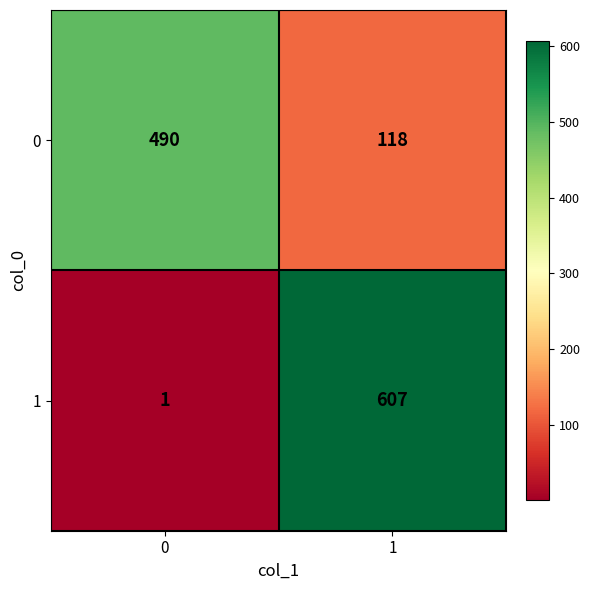

At how many categories does at least one series exceed 514?

1